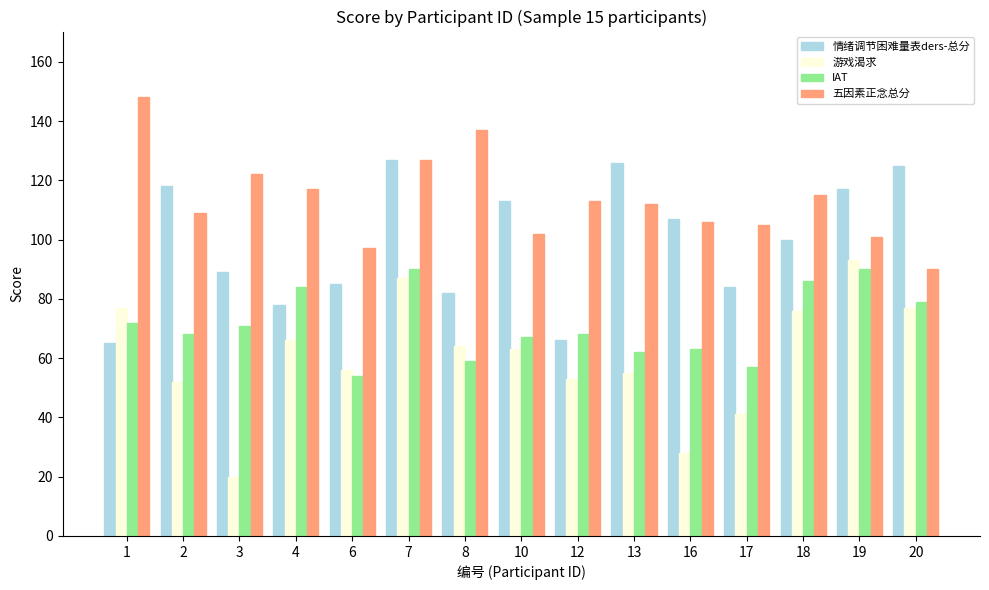

Rank the series by their average value, from highest to lowest.

五因素正念总分, 情绪调节困难量表ders-总分, IAT, 游戏渴求